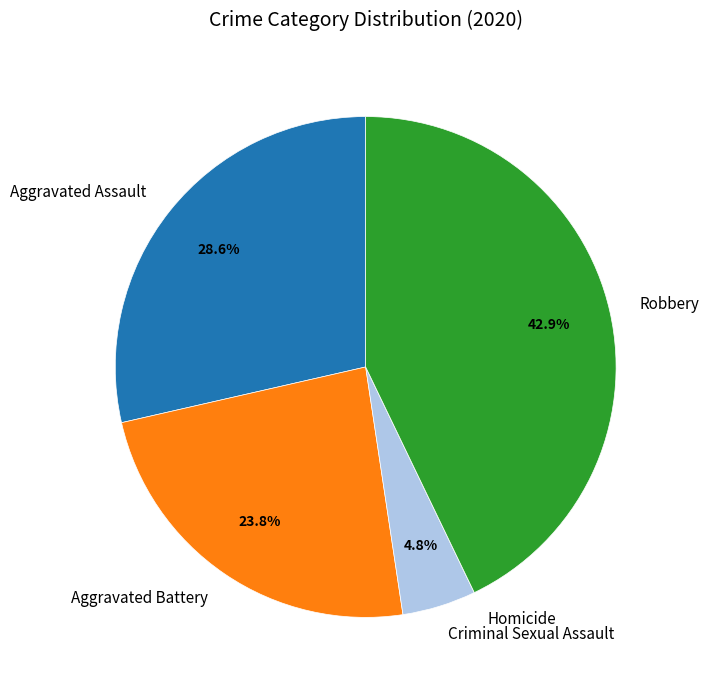

Does Robbery represent more than half of the total?

No